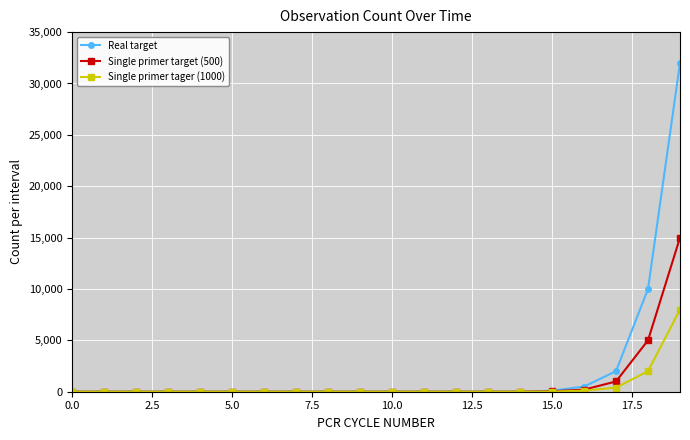

Which series has the largest range (max minus min)?

Real target